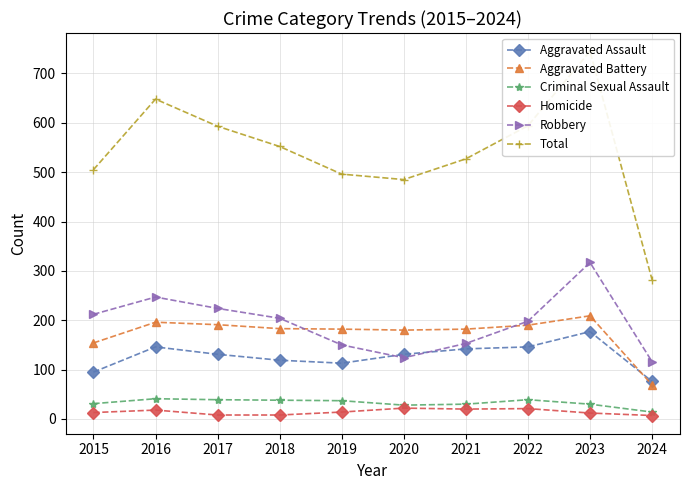

How many intersections are there between Robbery and Aggravated Assault?

2